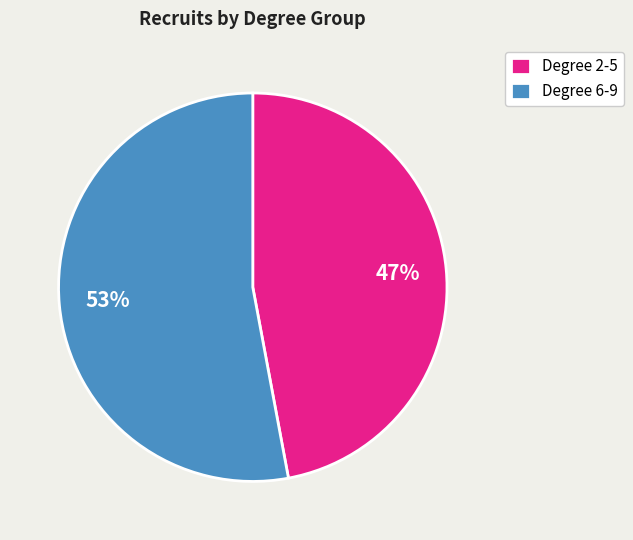

What is the ratio of the value at Degree 6-9 to the value at Degree 2-5?

1.1